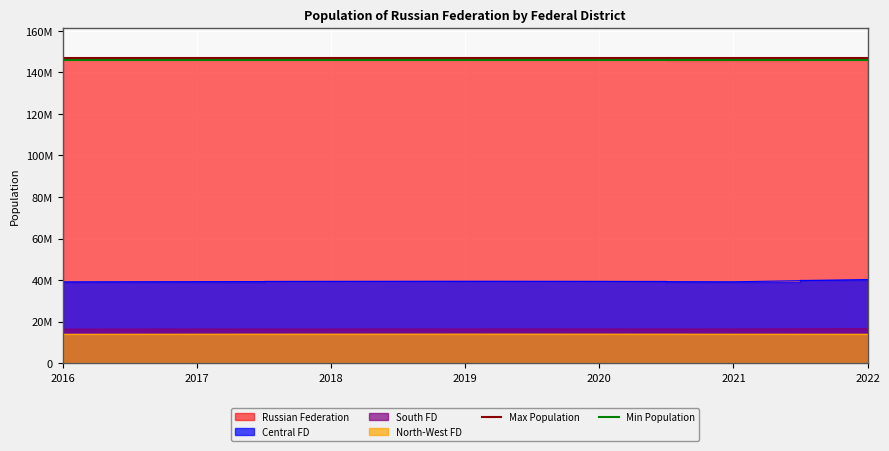

At which category does the chart reach its peak across all series?

2016